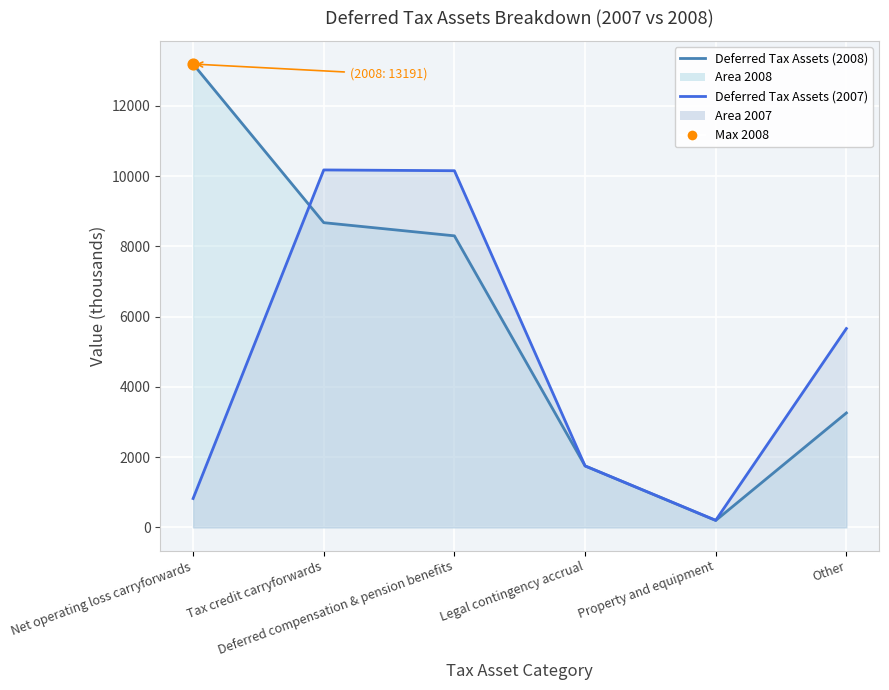

What is the total value across all series at Deferred compensation & pension benefits?

18454